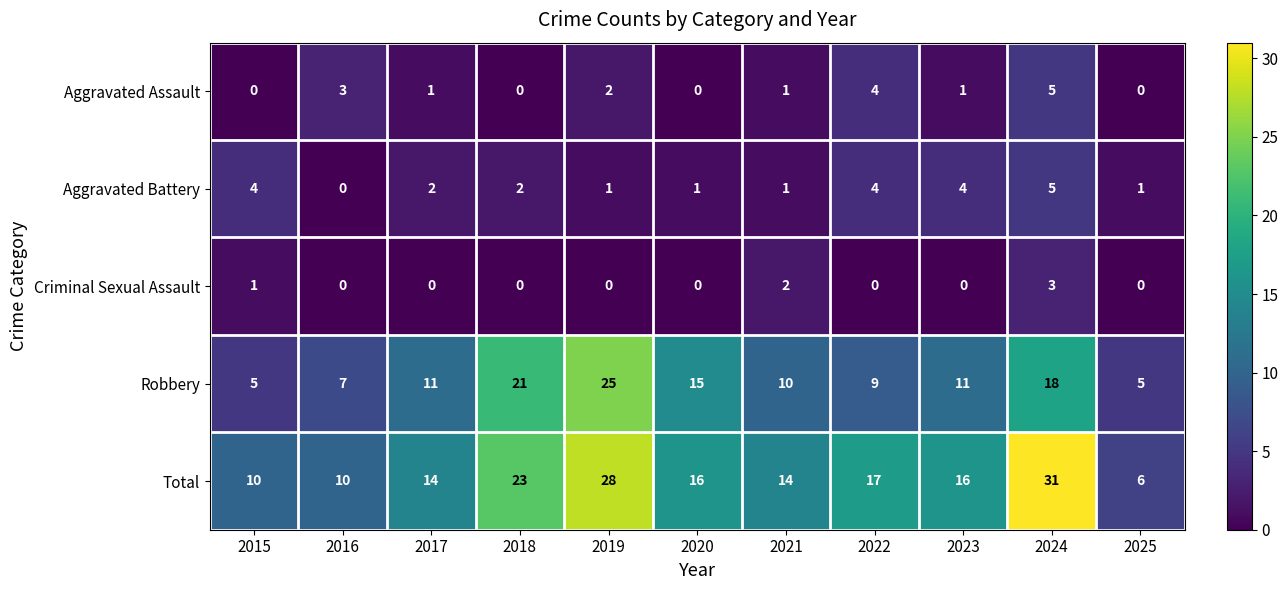

What is the sum of the Aggravated Battery values at 2022 and 2024?

9